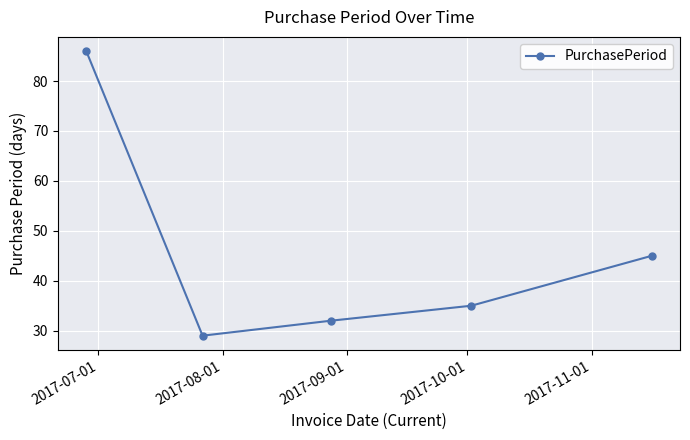

What is the value of the 4th point from the left?

35